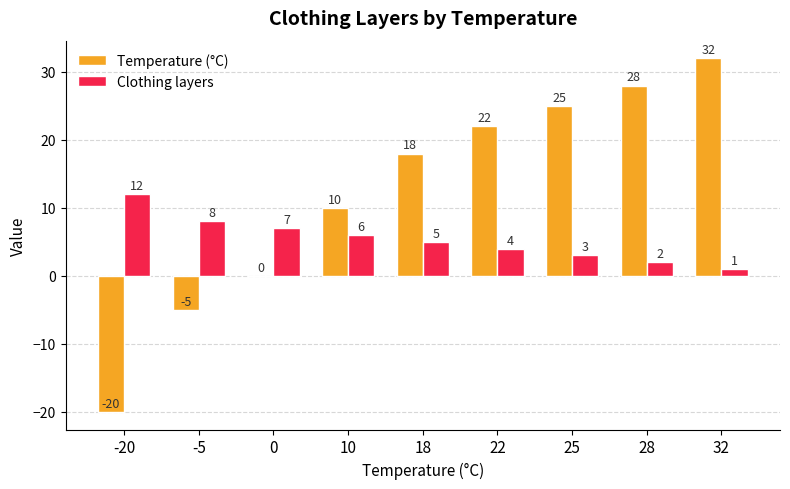

What are all the series names shown in the legend?

Temperature (°C), Clothing layers